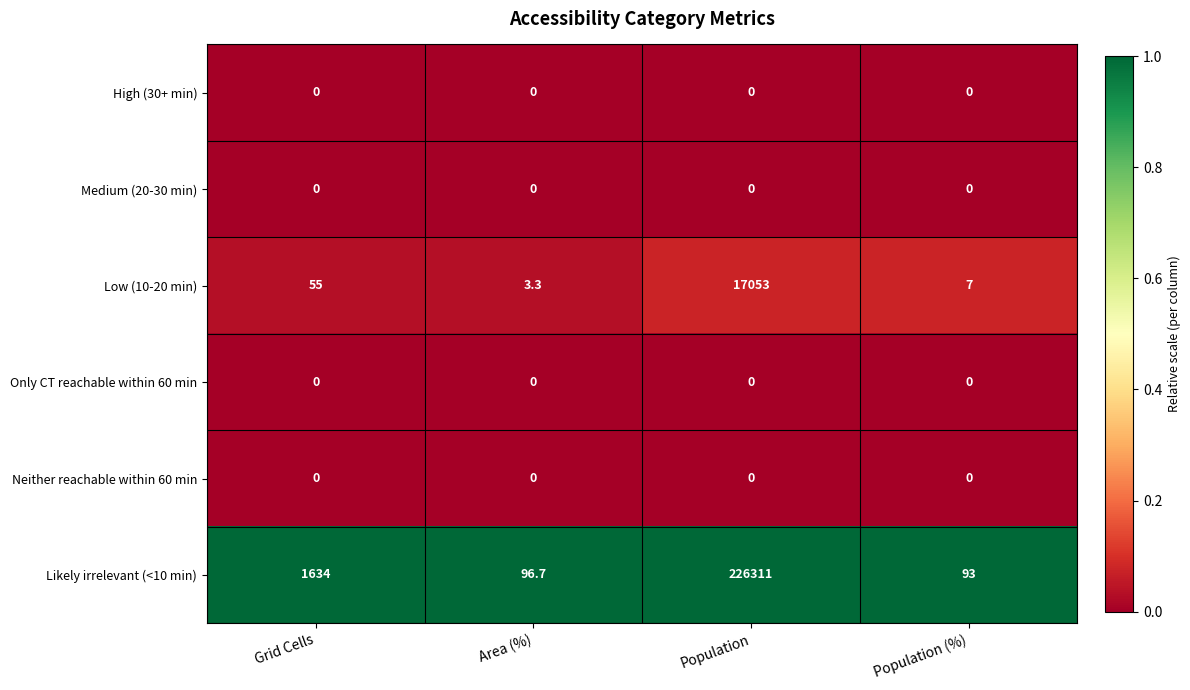

What is the maximum value shown in the chart?

226311.0